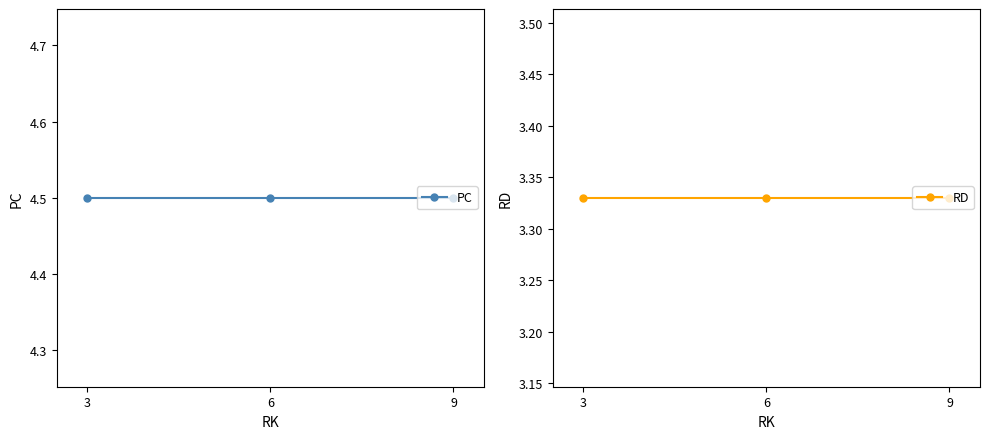

What is the sum of all RD values?

10.0